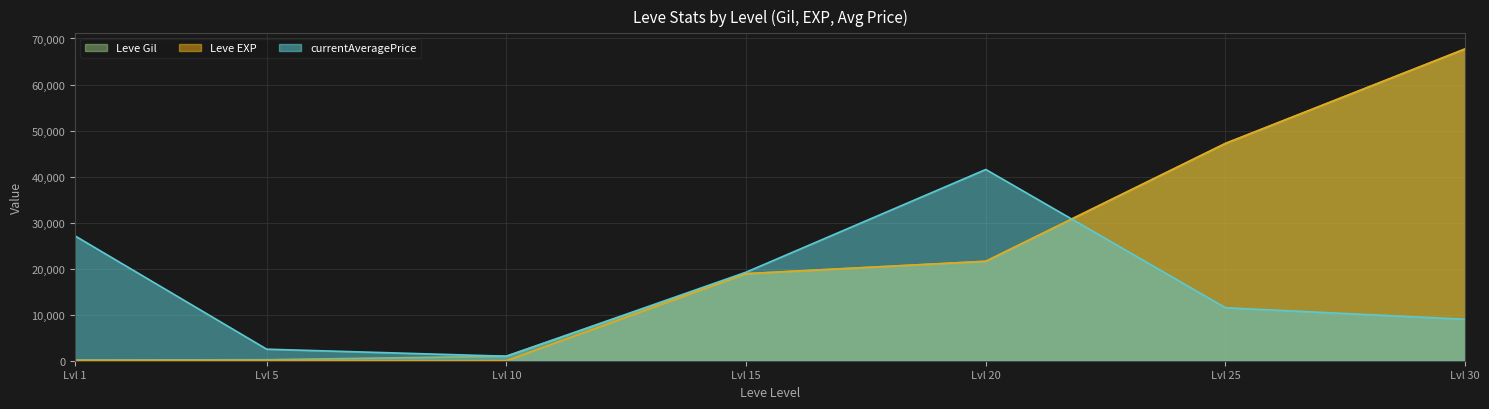

What is the difference between the maximum and second lowest values in the Leve EXP series?

67725